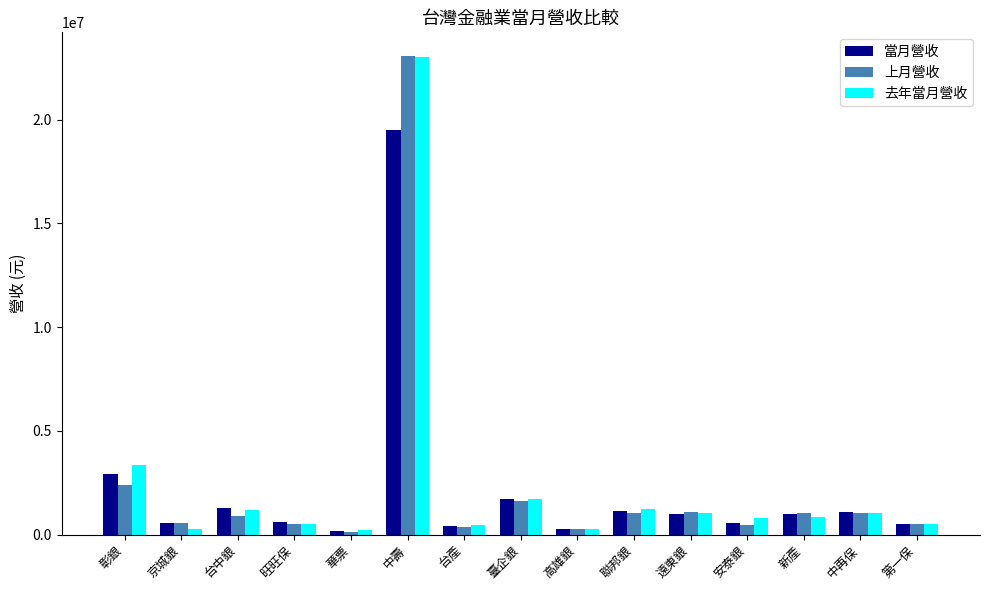

What is the label of the 14th bar from the right?

京城銀